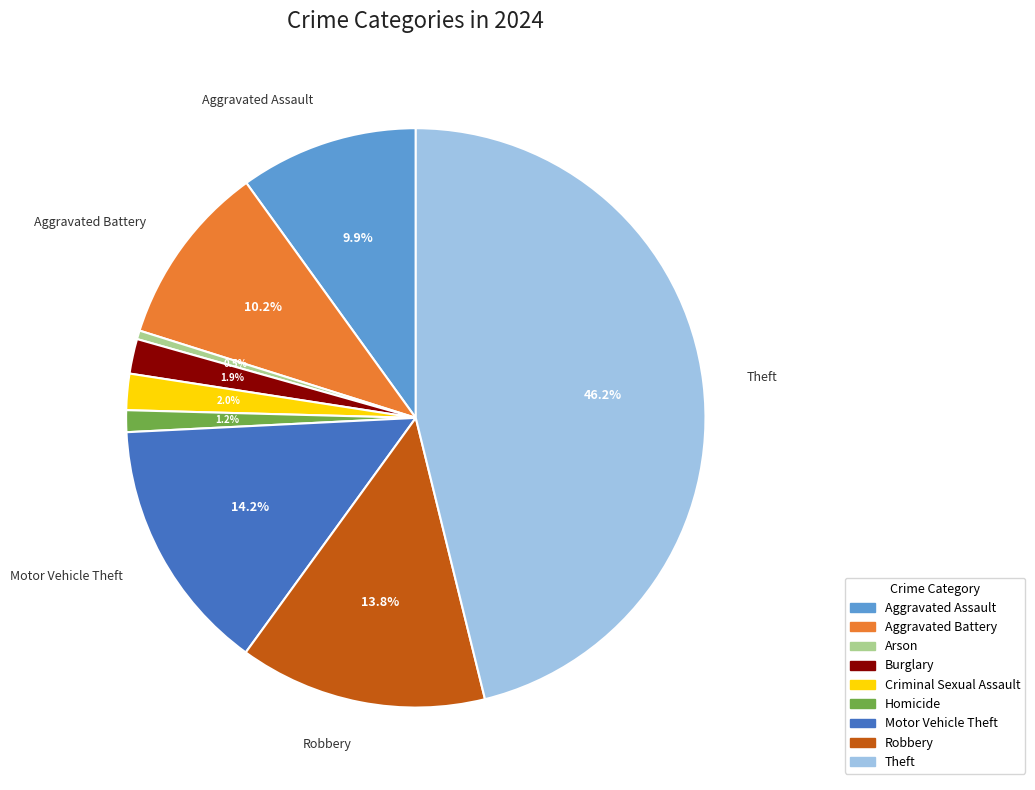

To the nearest percent, what is the combined percentage of Homicide and Aggravated Battery?

11%